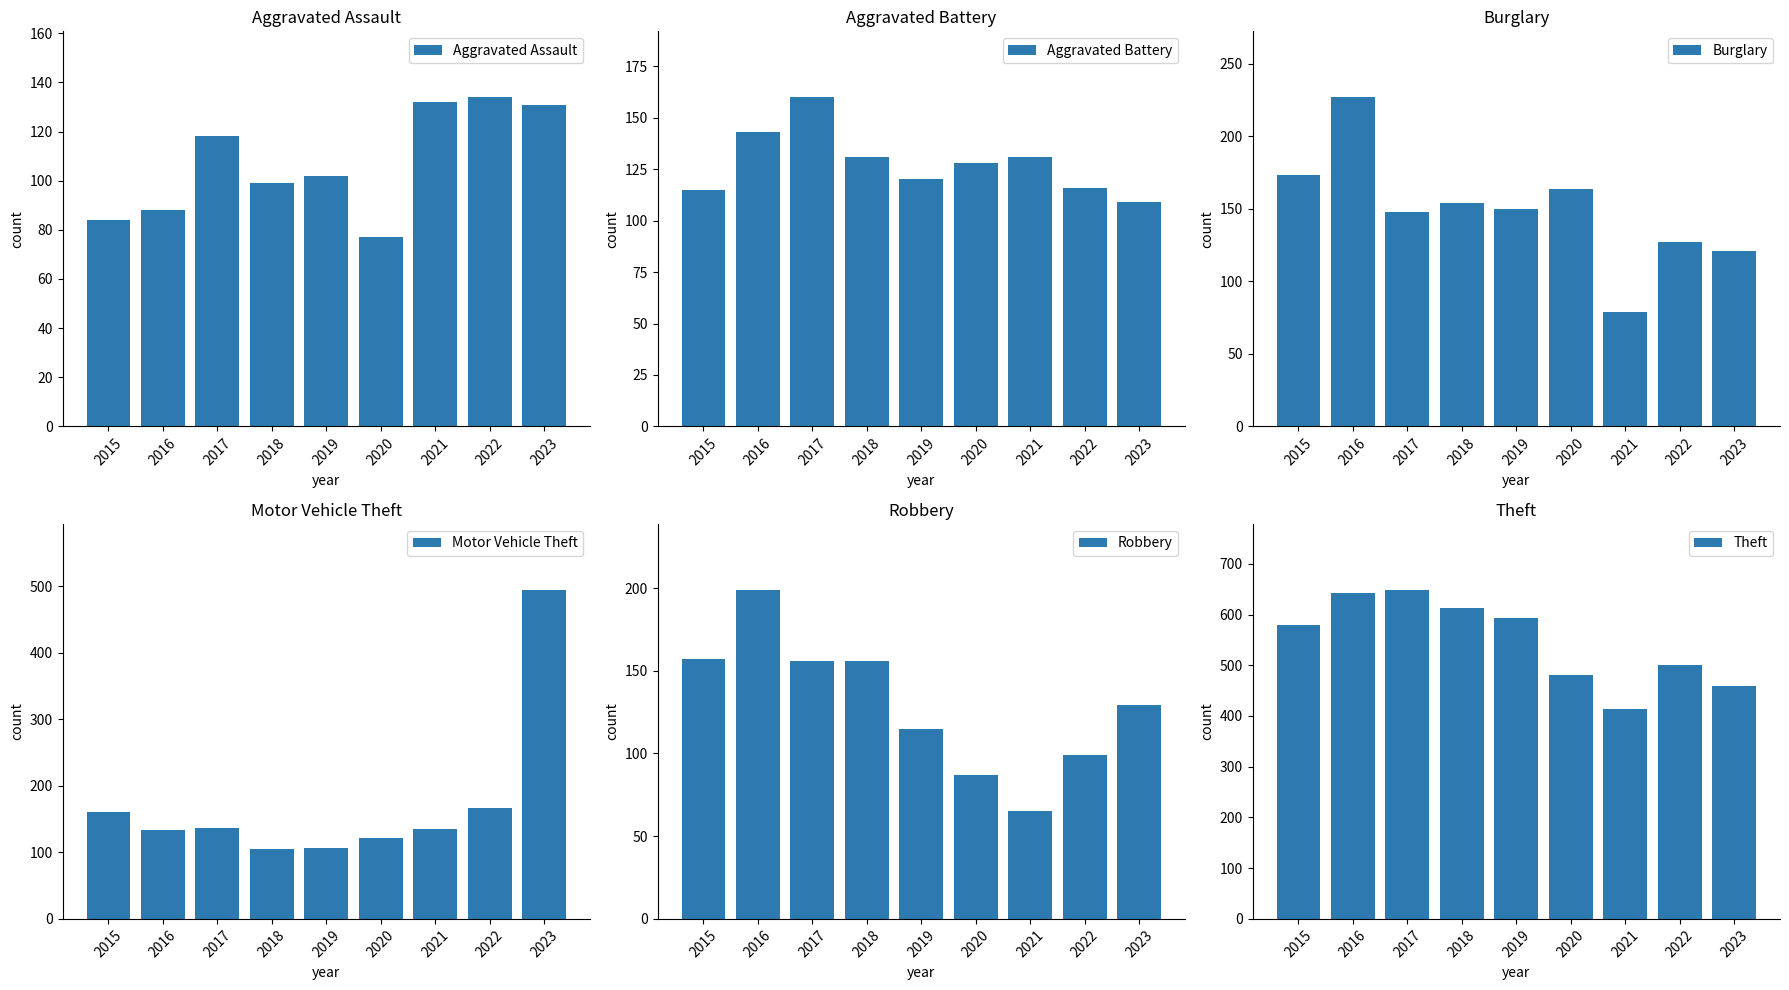

What is the value of the Aggravated Assault bar at the 6th from the left?

77